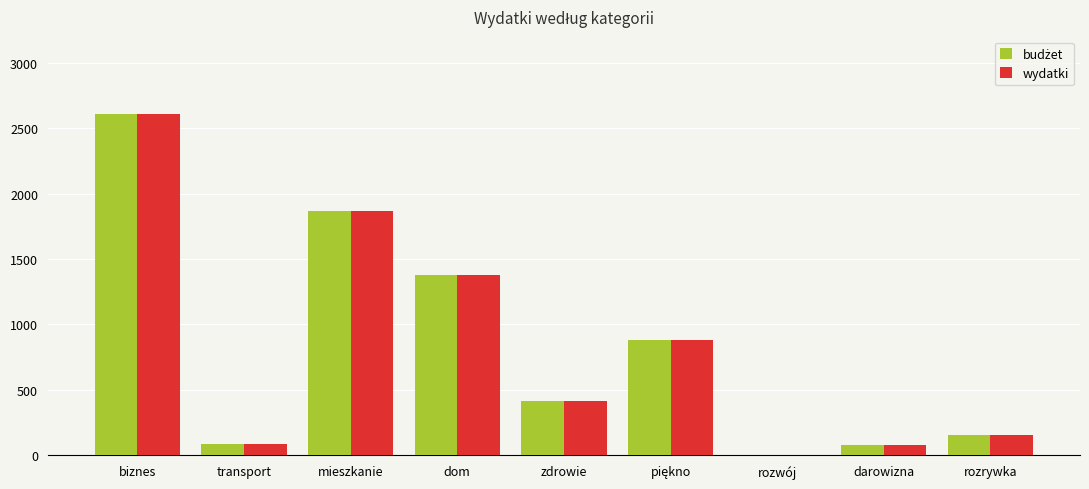

At which category is the sum across all series the highest?

biznes